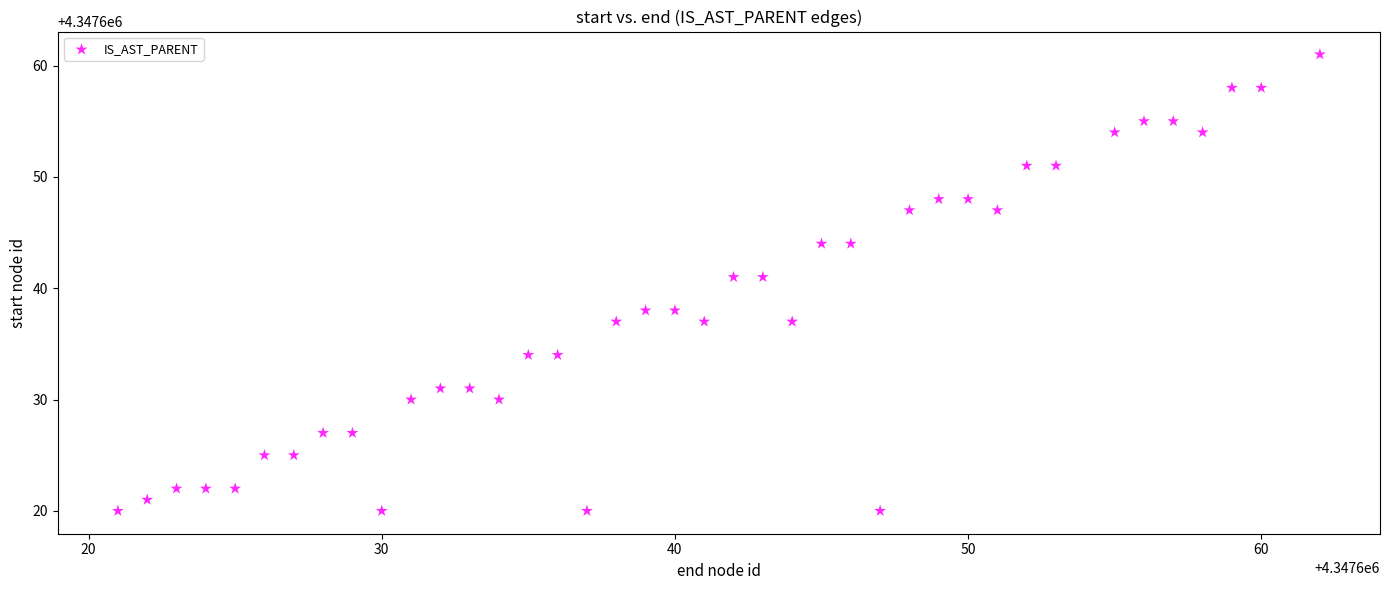

What is the range of X values (max minus min)?

41